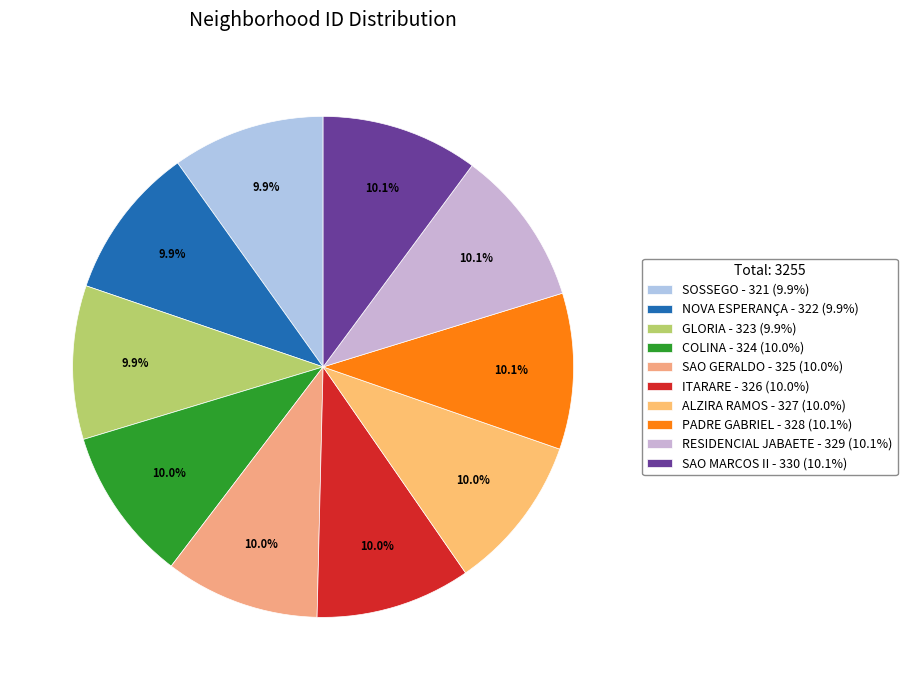

Combined, do SAO GERALDO and COLINA account for over 50%?

No